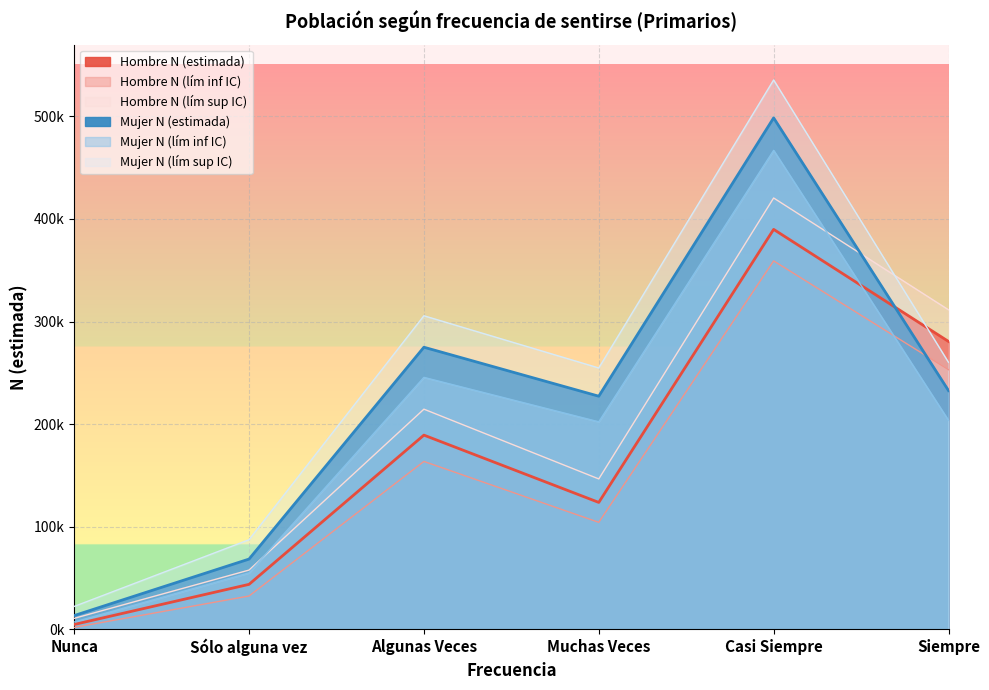

How many lines are shown in the chart?

6